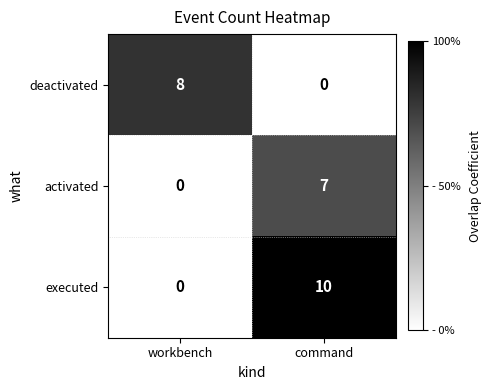

Which category has the highest value in the activated series?

command